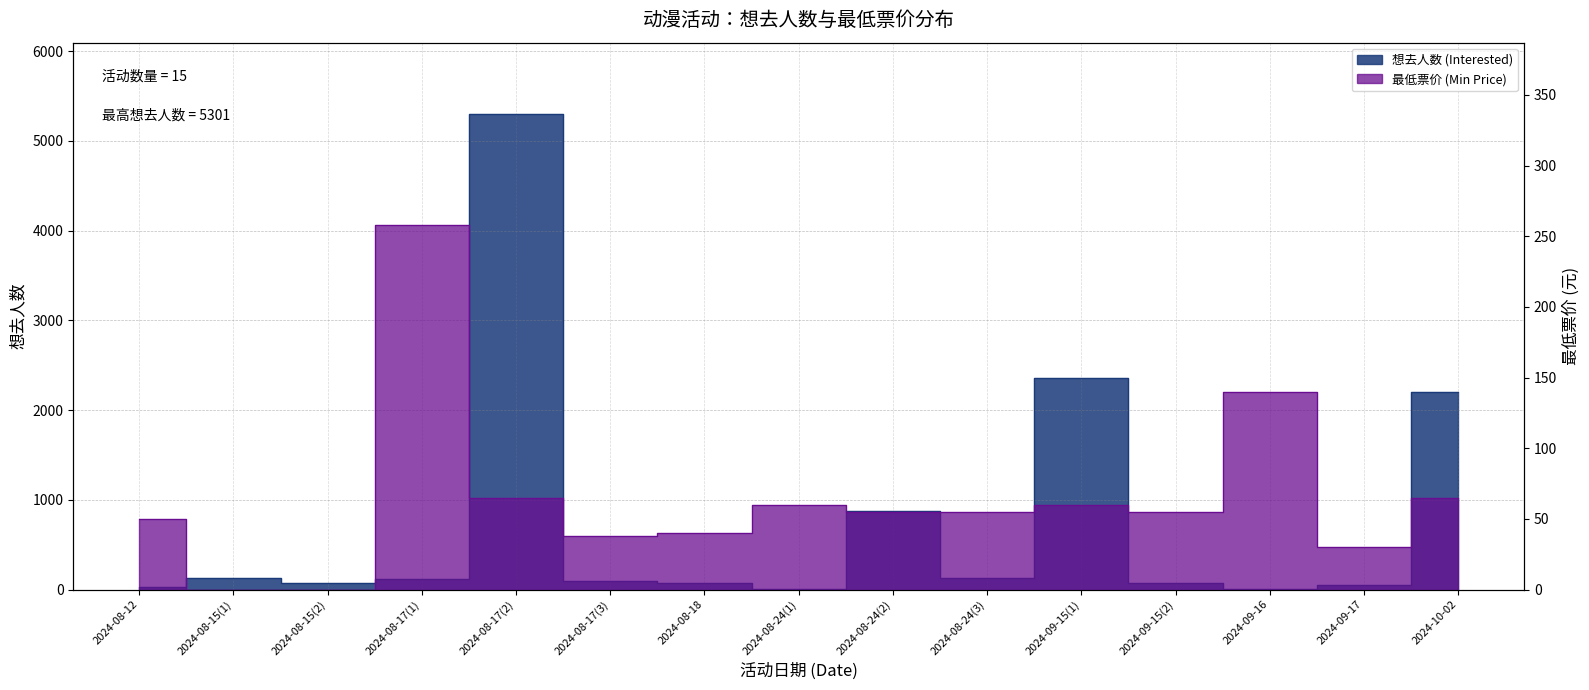

Which has a higher value, 2024-08-17(3) or 2024-08-17(1)?

2024-08-17(1)